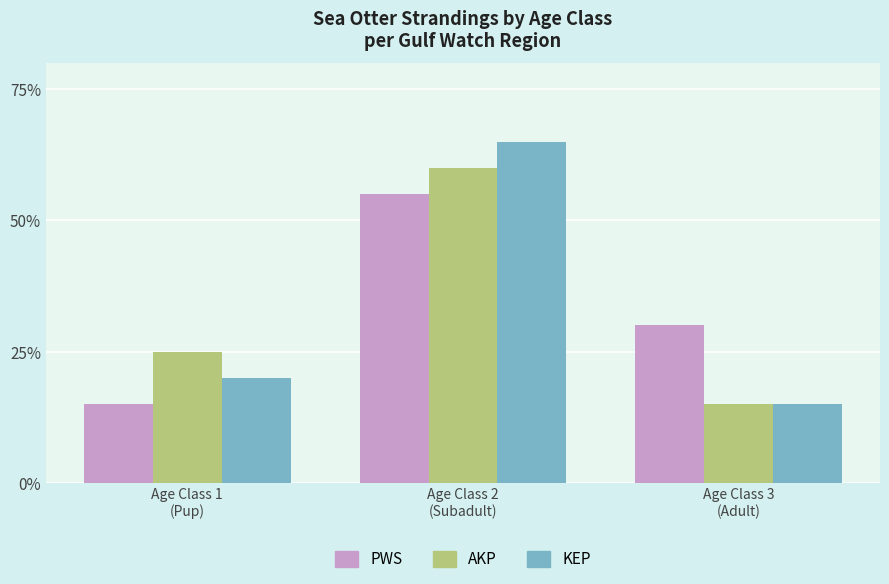

What is the value of the PWS bar at the 2nd from the left?

55